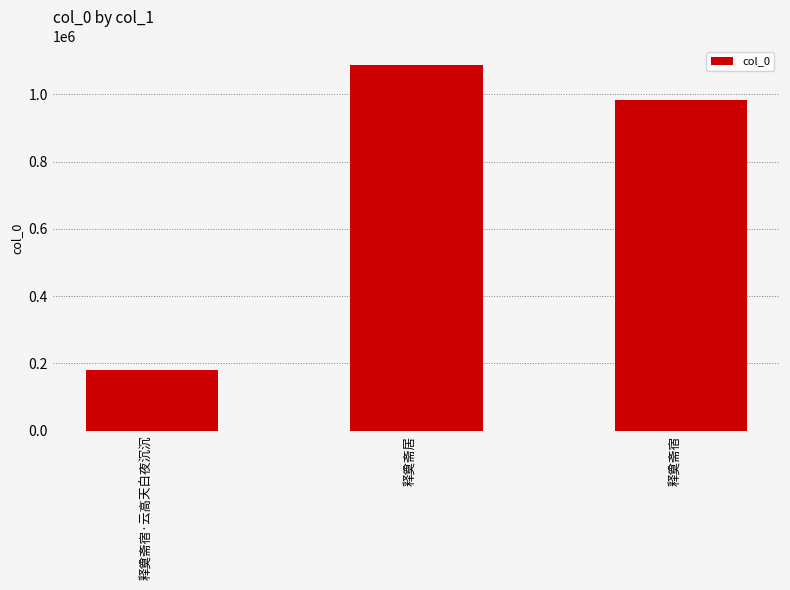

What is the value of the 1st bar from the left?

179711